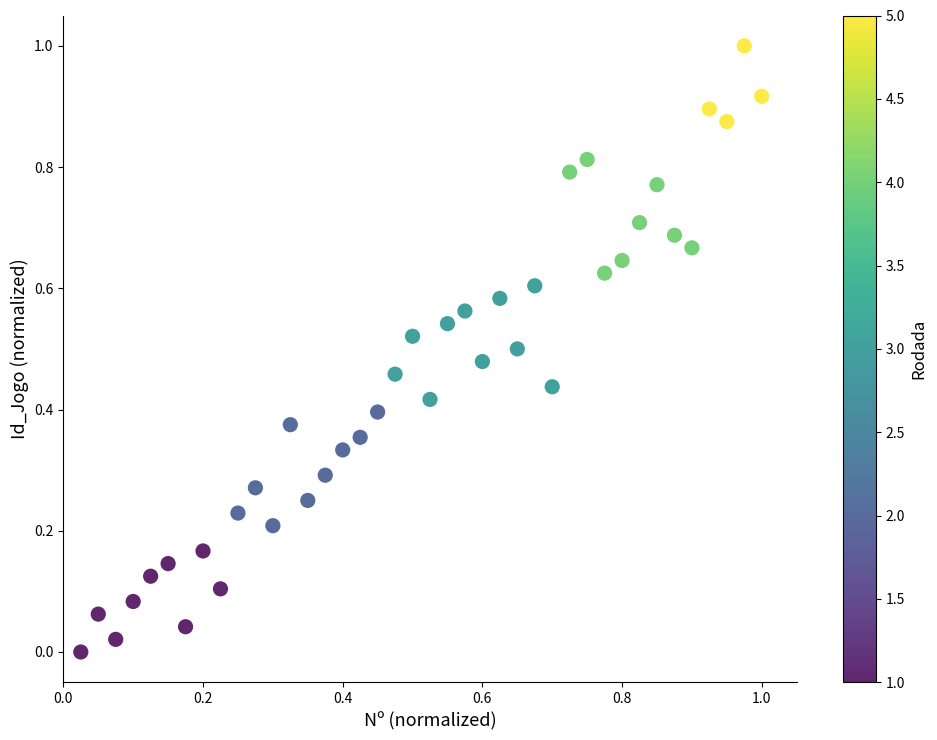

What is the range of X values (max minus min)?

1.0